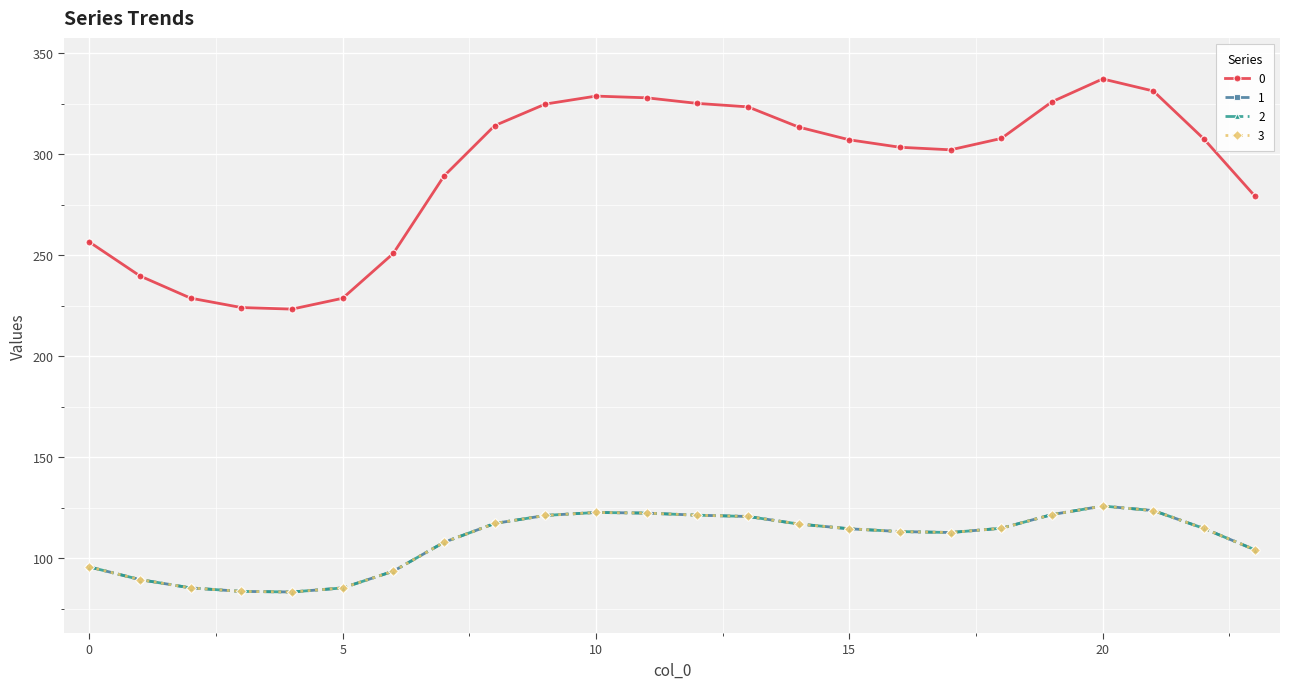

What is the average value of the 0 series?

291.6